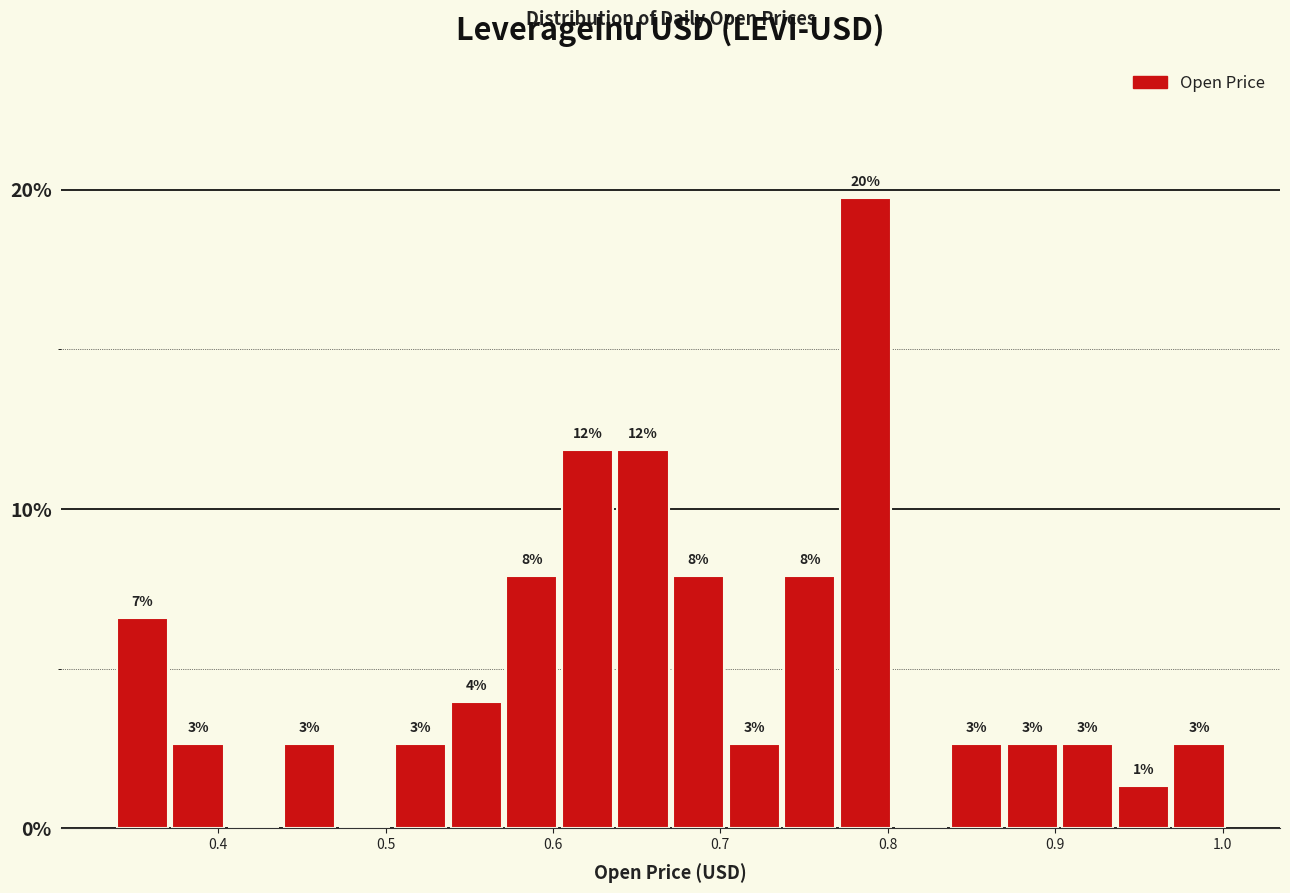

Read against the x-axis, roughly where is the centre of the tallest bar?

0.79